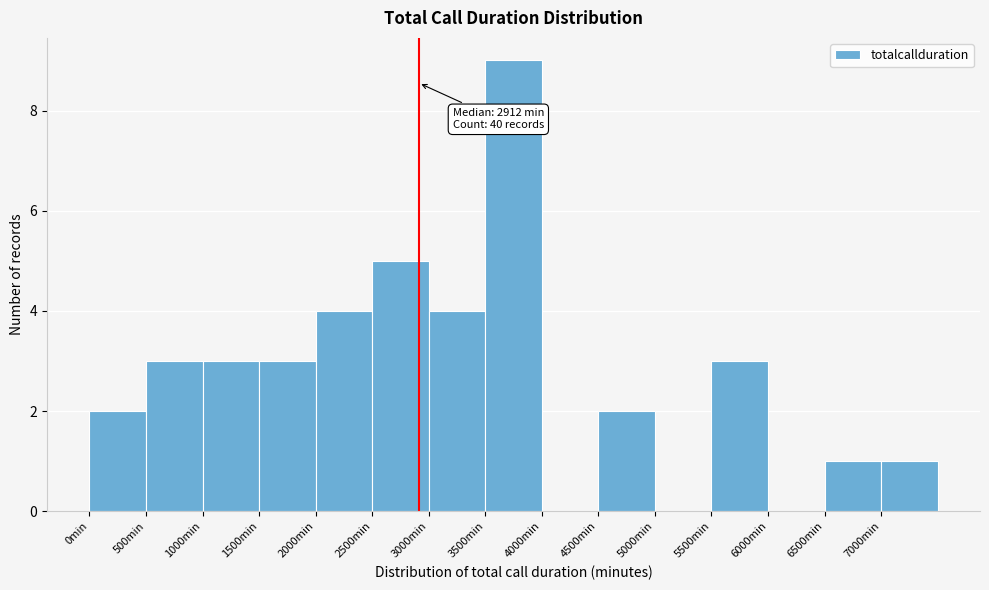

Which range on the x-axis has the tallest bar?

3500 to 4000